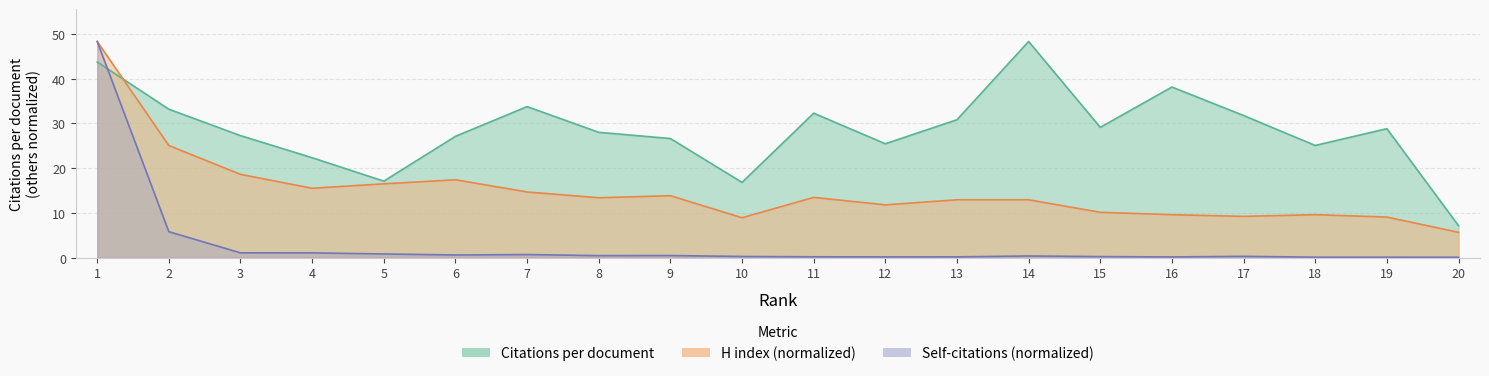

How many data points in H index are above 13?

10